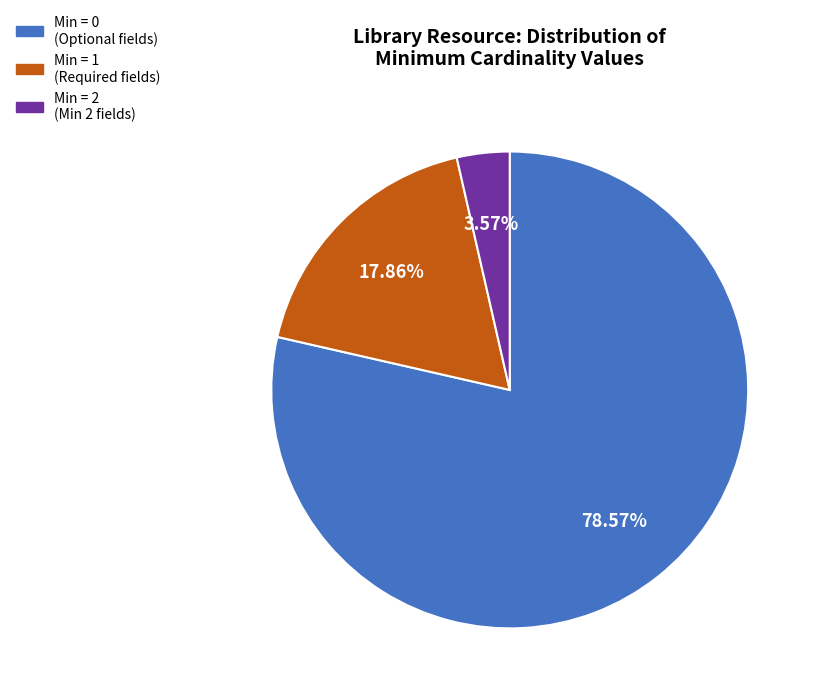

Does any single category account for the majority?

Yes